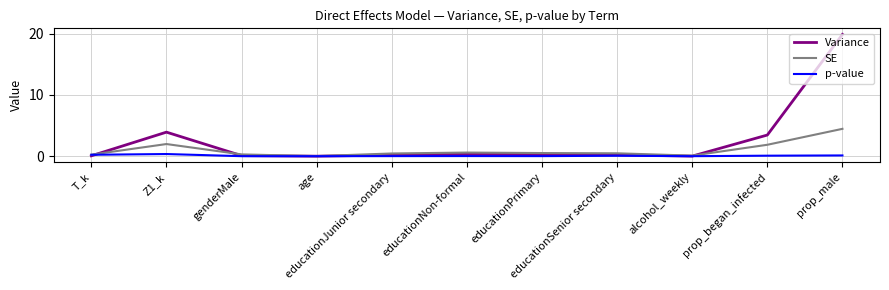

Which series has the widest spread of values?

Variance